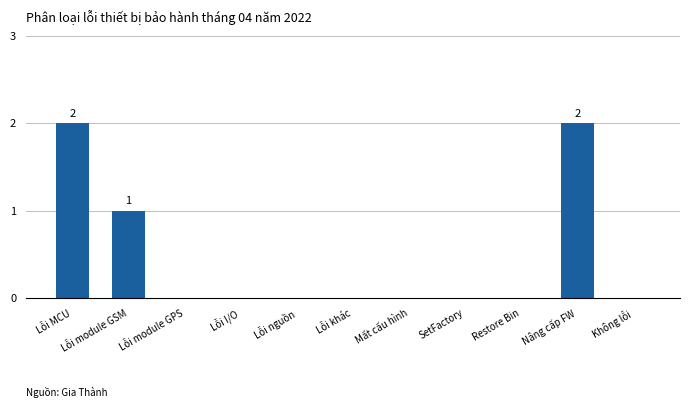

What value does the data have at Lỗi MCU?

2